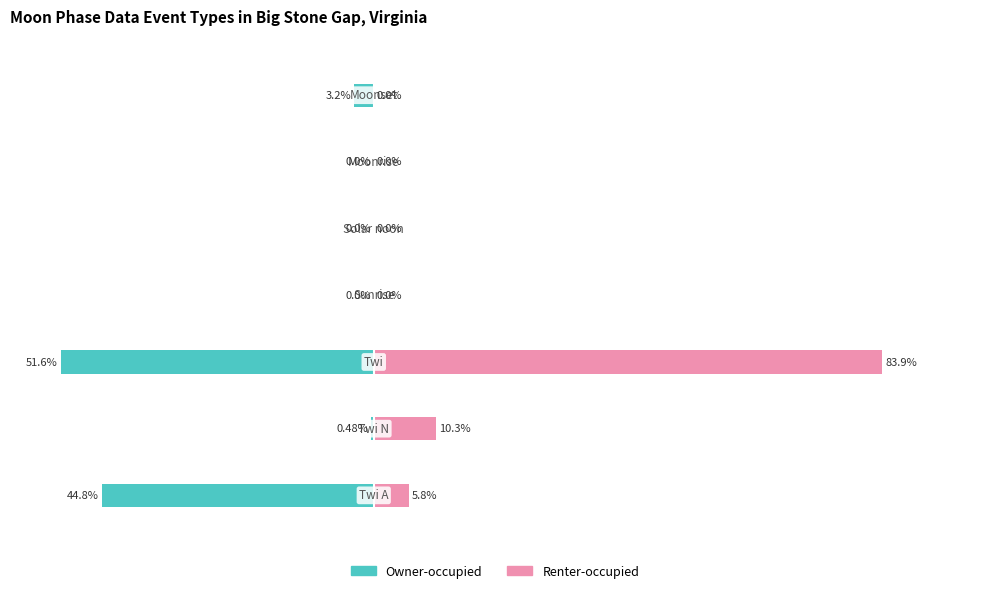

Rank the series at 5 from lowest to highest value.

Owner-occupied, Renter-occupied